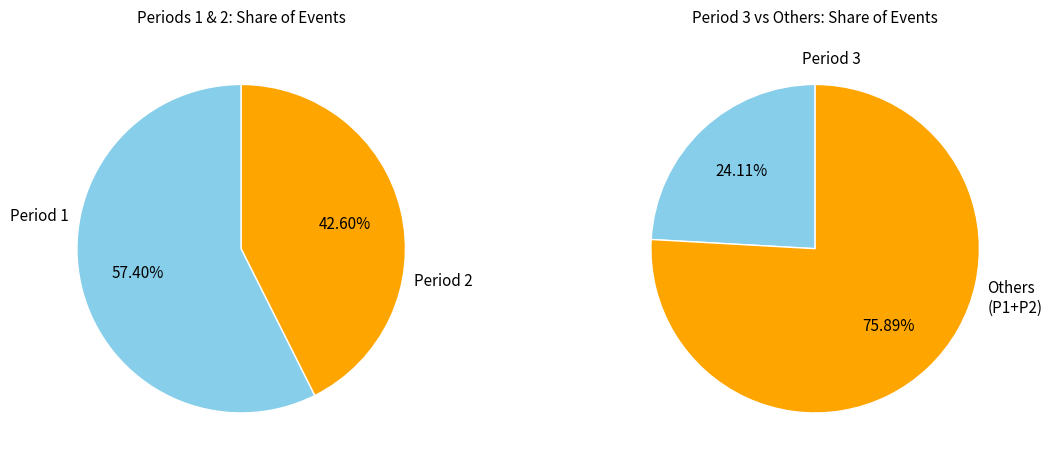

Approximately how many times larger is the value at Period 1 compared to Period 3?

1.8